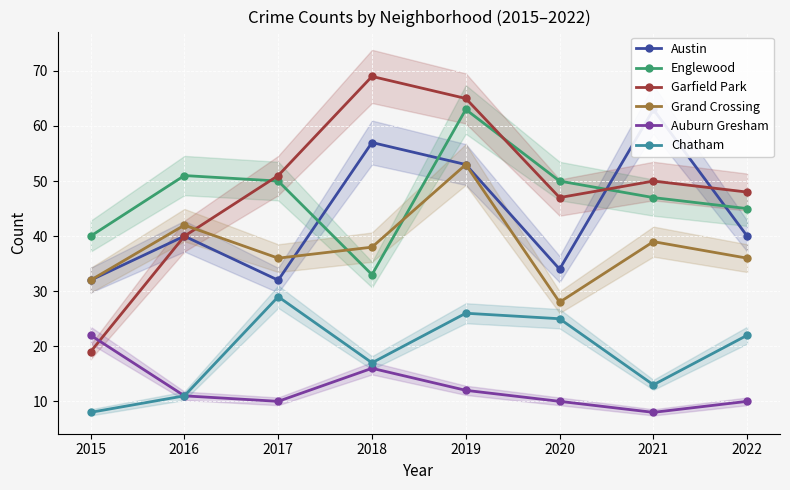

How many intersections are there between Grand Crossing and Garfield Park?

1